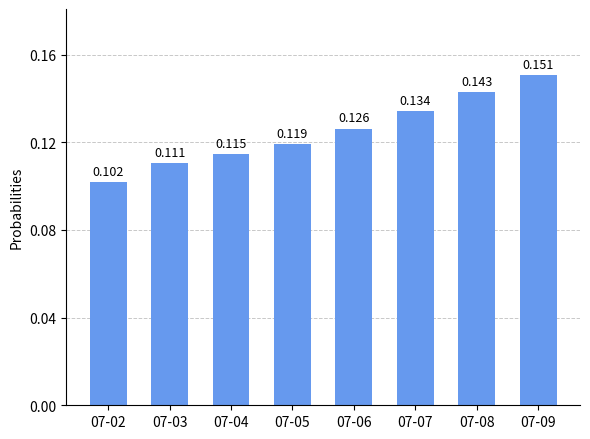

What is the average value?

0.1